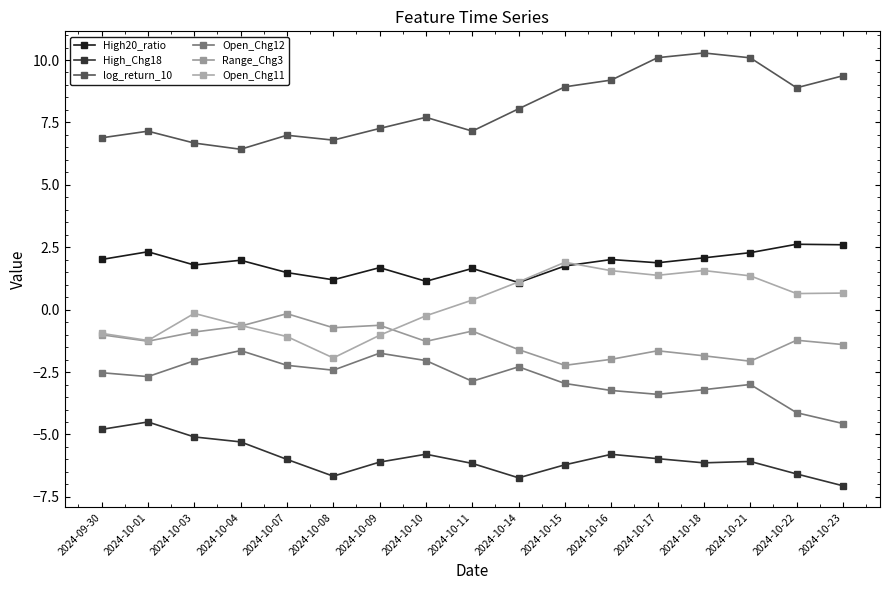

True or false: High20_ratio and Range_Chg3 intersect in this chart.

False